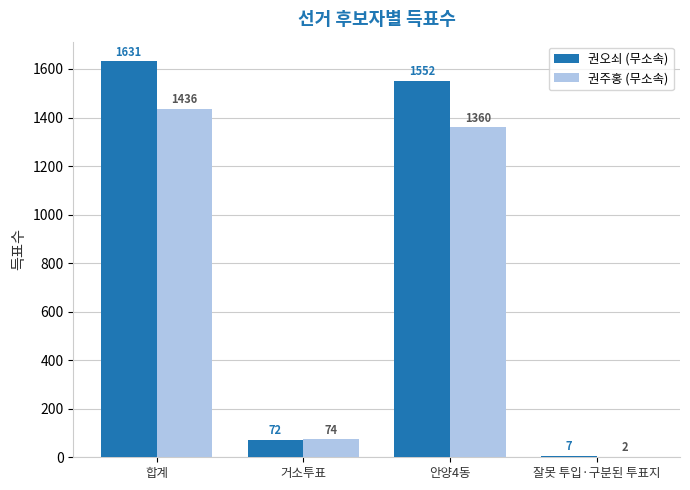

Where does the 권오쇠 (무소속) series first go above 1552?

합계